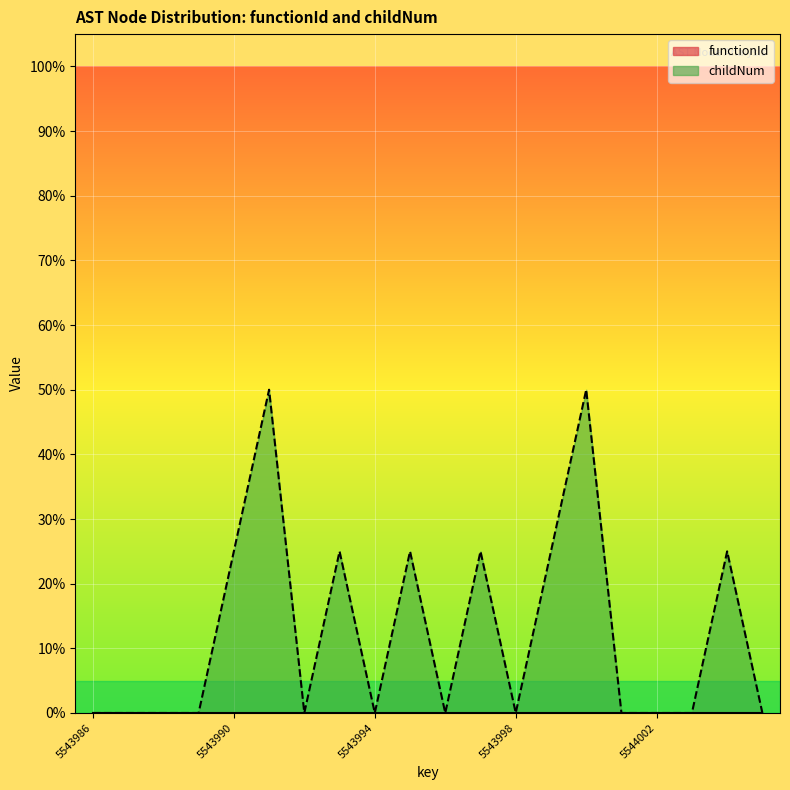

Where is the data nearest to the value 0?

5543986